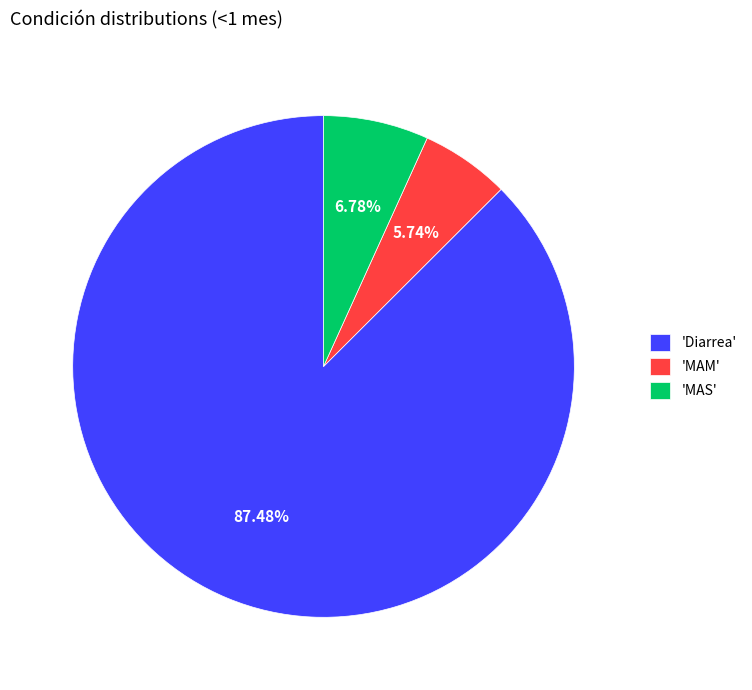

Is there a majority slice in this chart?

Yes